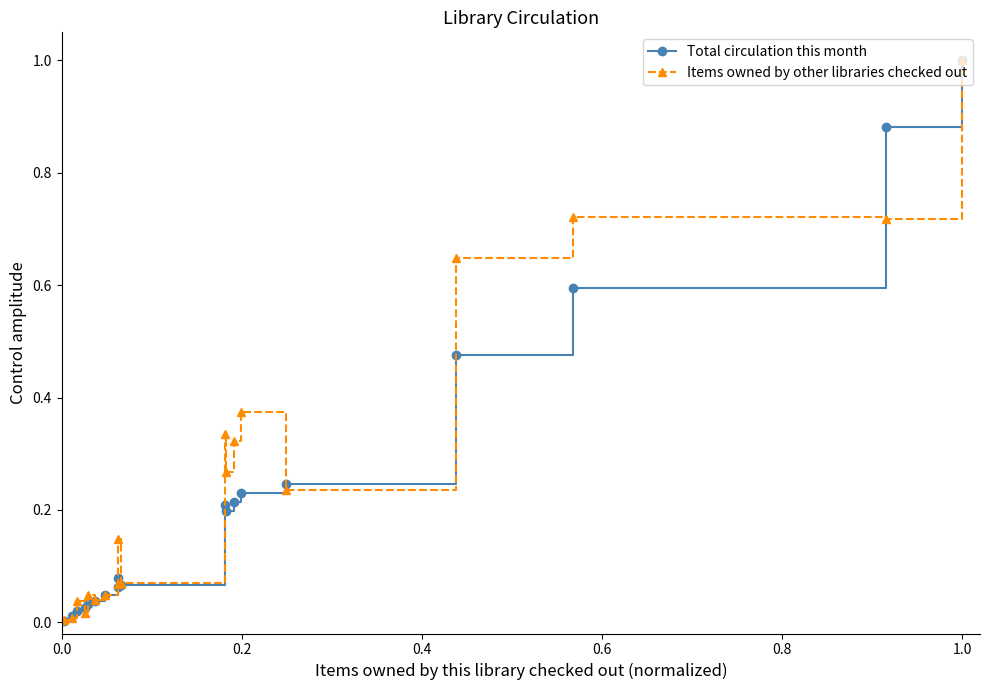

What is the greatest value displayed?

1.0